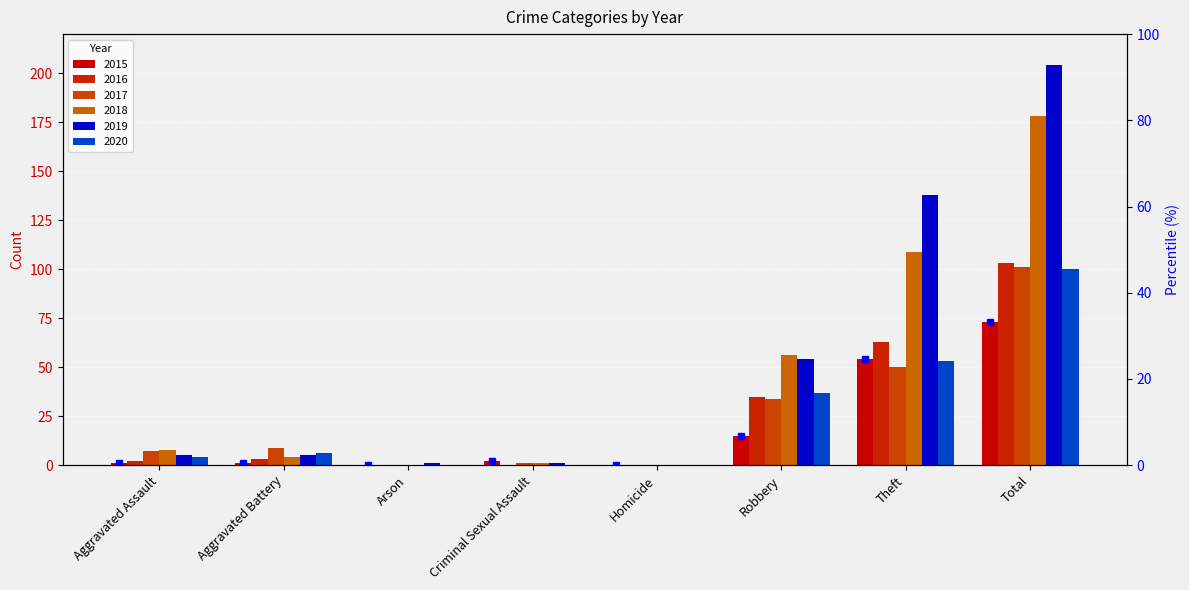

Which category has the highest value in the 2019 series?

Total